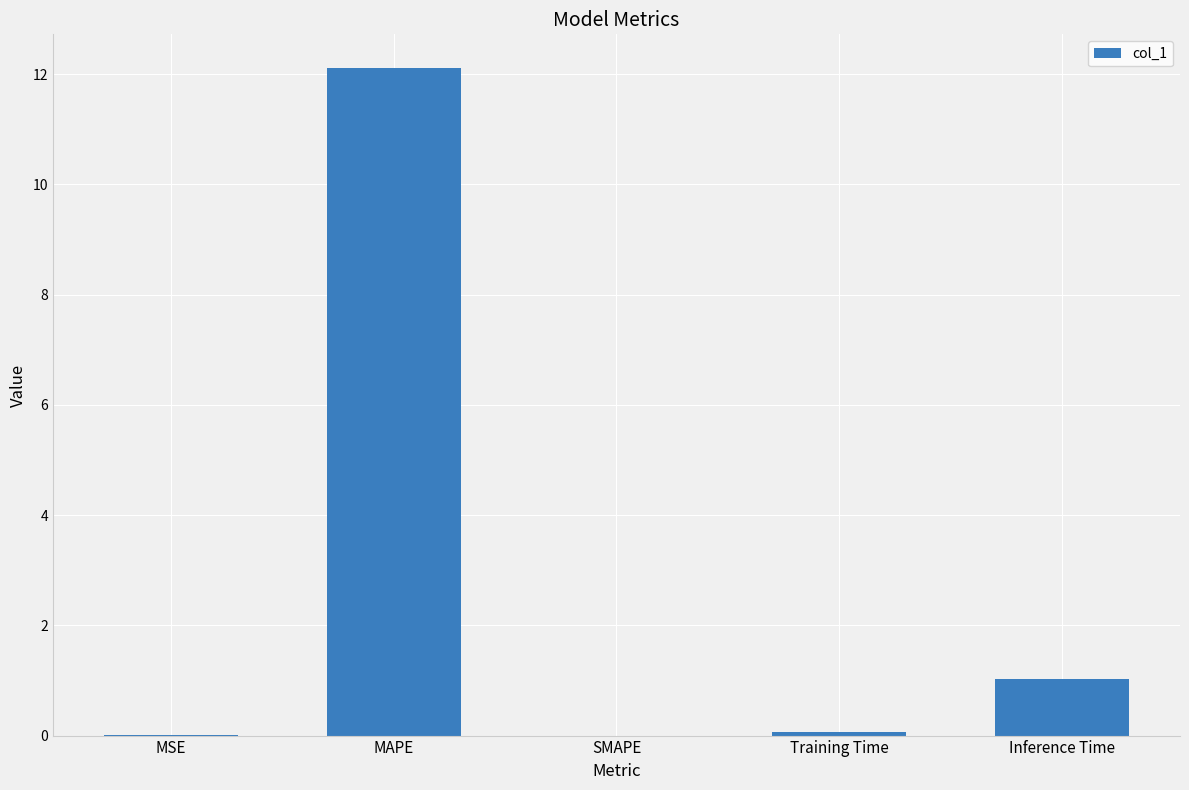

Which category has the highest value across all series?

MAPE